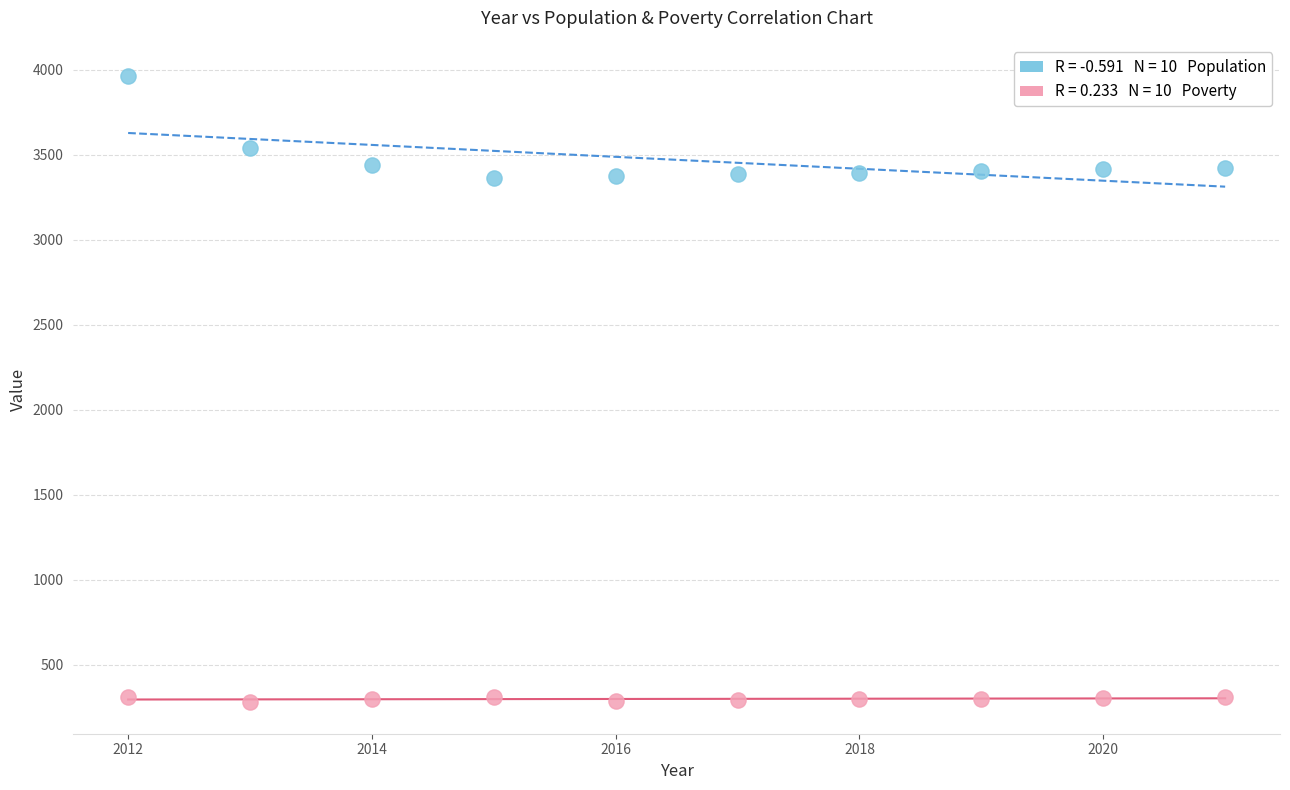

Across all data points, what is the range of X values (max minus min)?

9